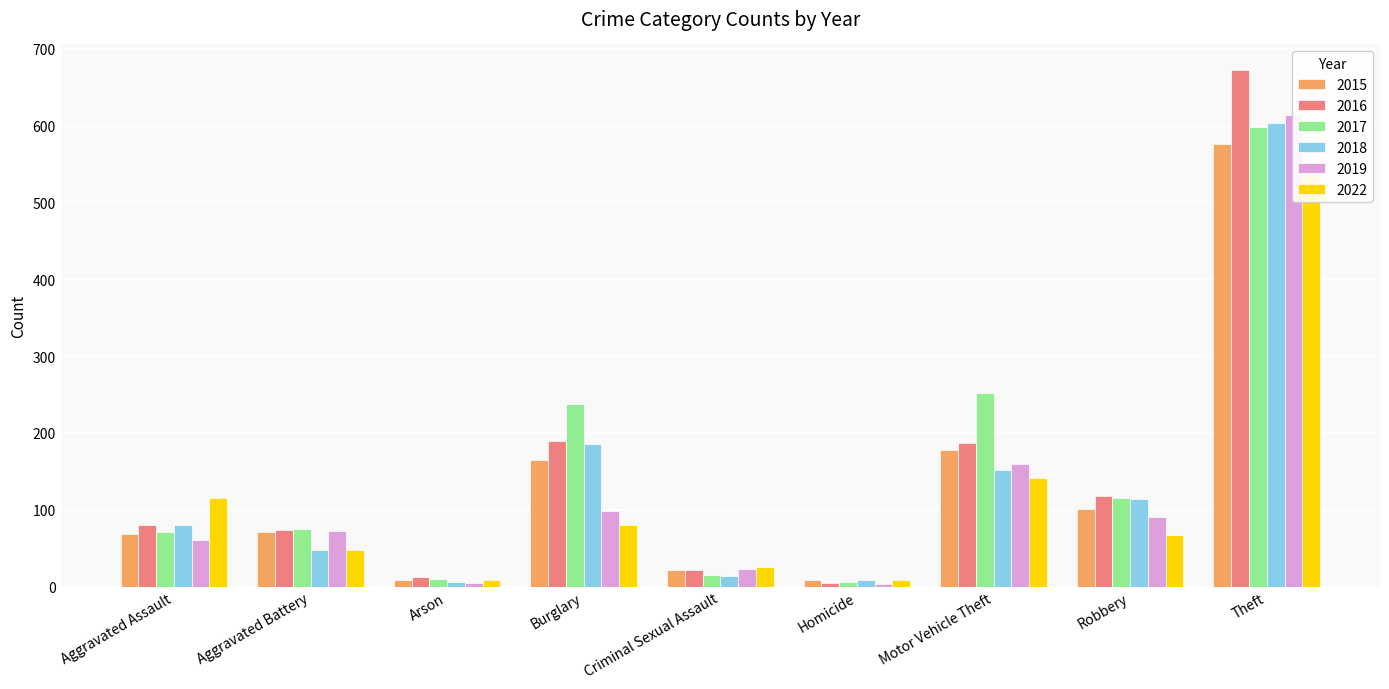

At Motor Vehicle Theft, list the series in order from largest to smallest.

2017, 2016, 2015, 2019, 2018, 2022